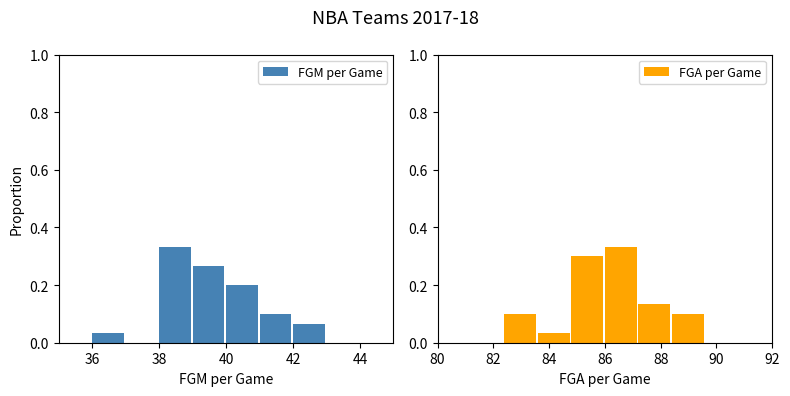

What is the average value of the FGM per Game series?

0.1